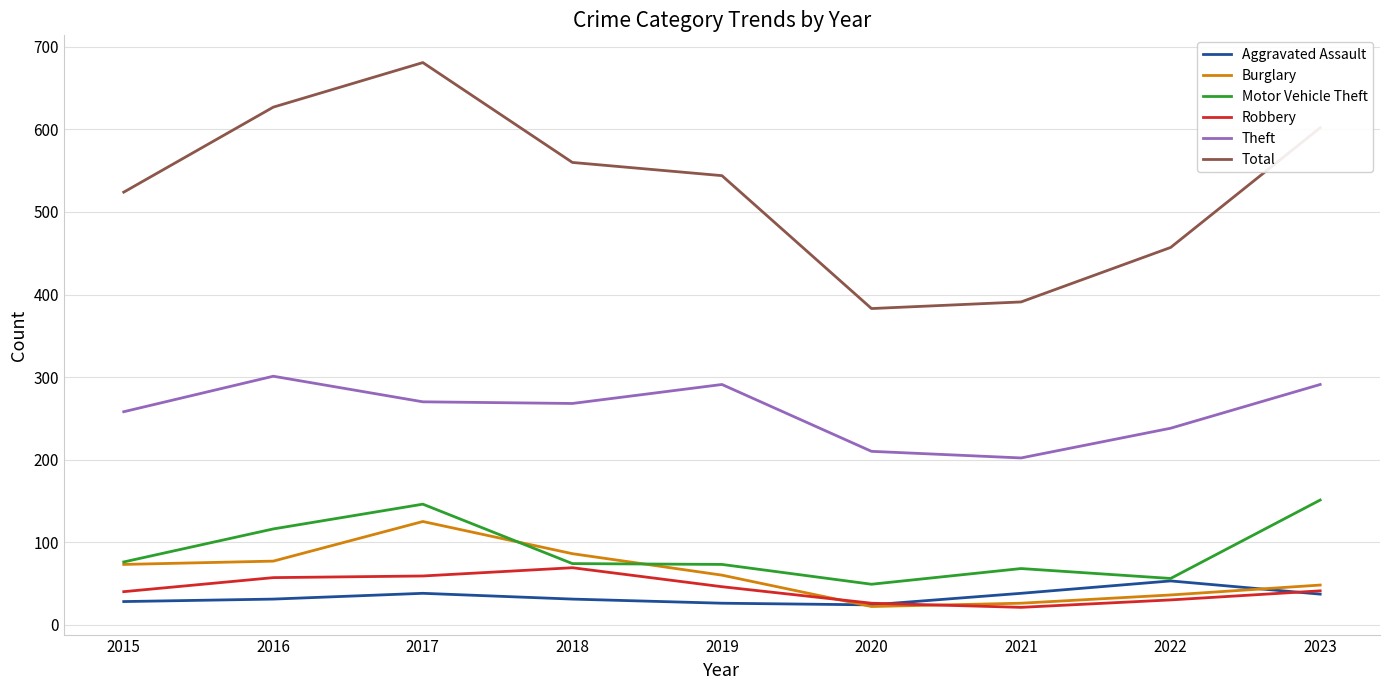

The value of Motor Vehicle Theft at 2022 is 85. True or false?

False